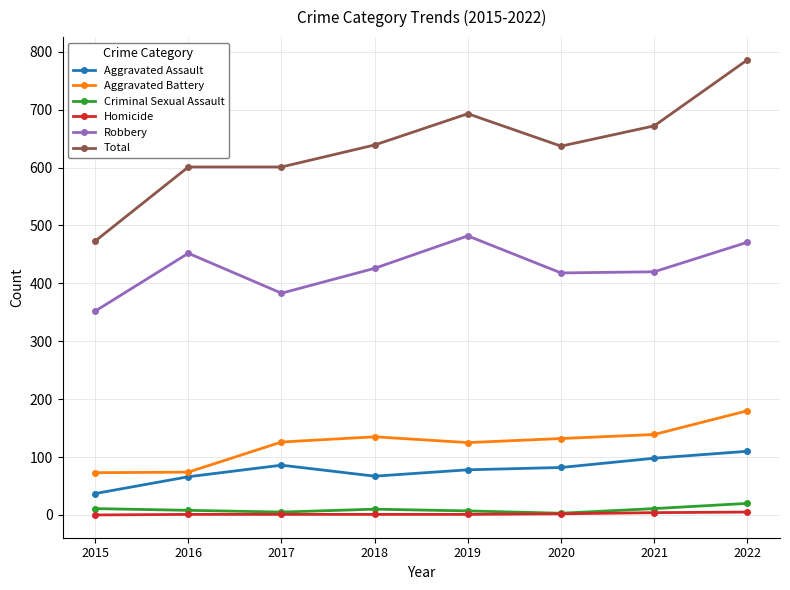

What is the value of the Homicide point at the 2nd from the left?

1